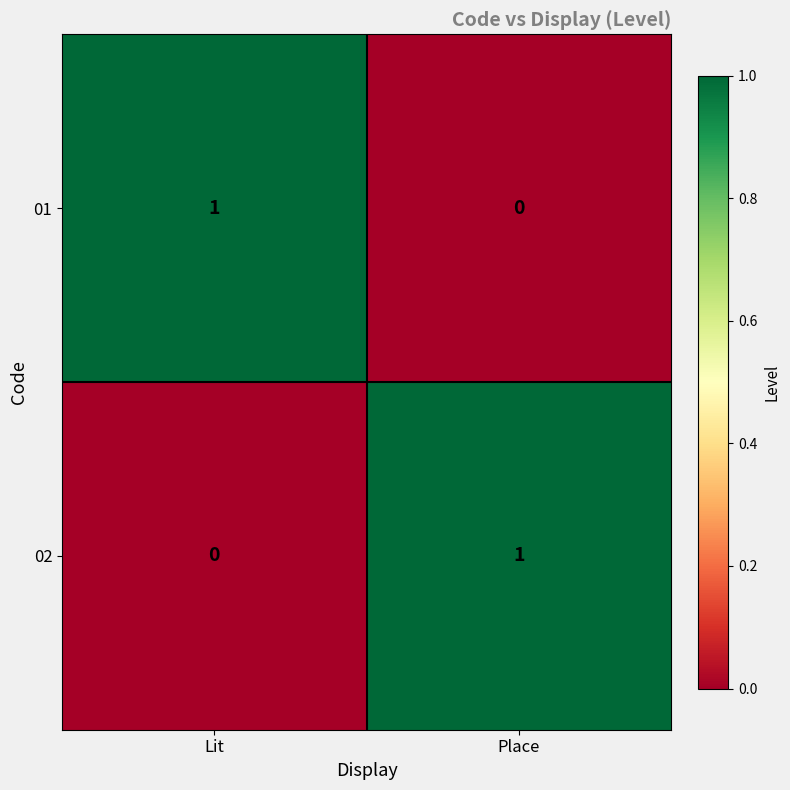

The value of 01 at Place is -1. True or false?

False